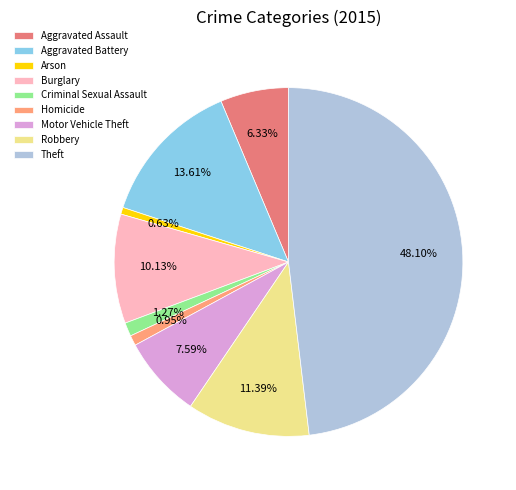

True or false: Aggravated Battery accounts for 24% of the total.

False